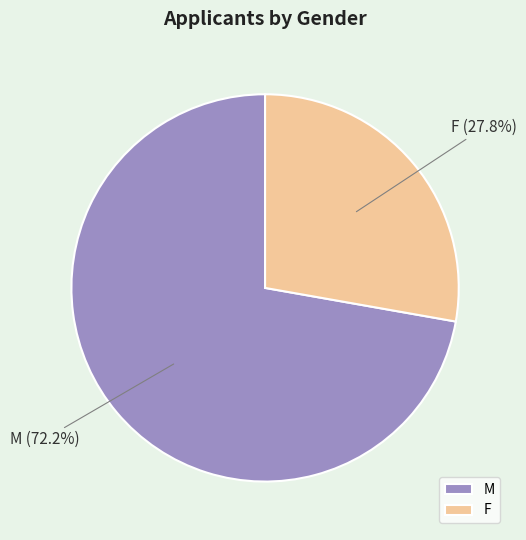

The F slice represents 28% of the pie. True or false?

True